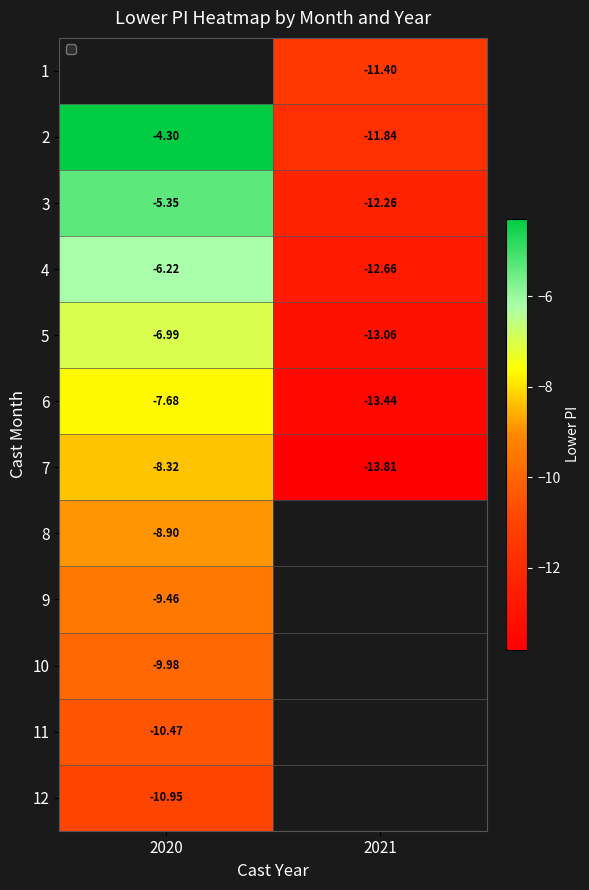

The value of 3 at 2020 is -5.3. True or false?

True